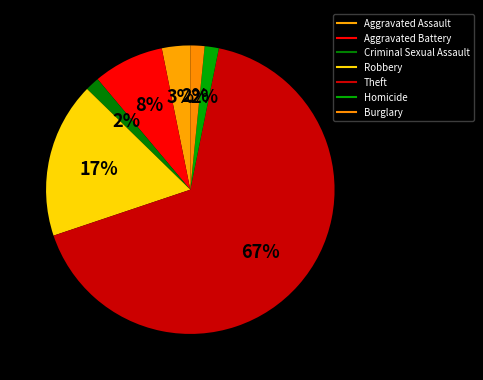

Count the number of slices in the pie.

7